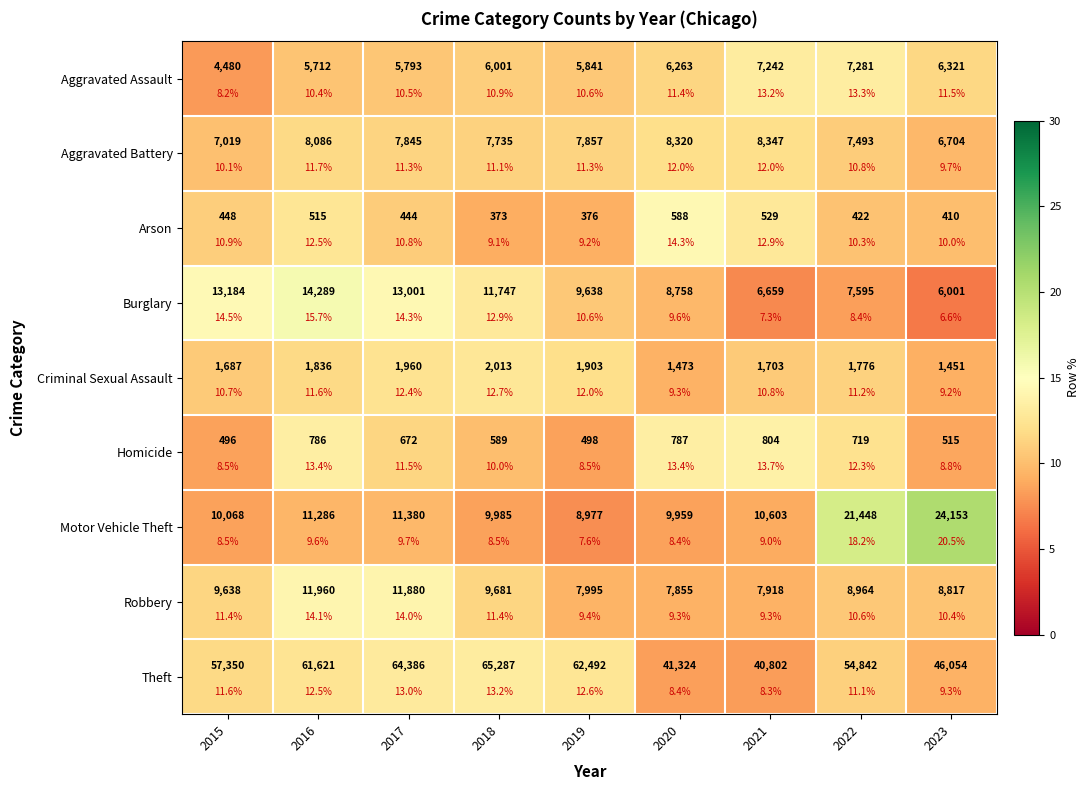

At which category is the sum across all series the highest?

2016